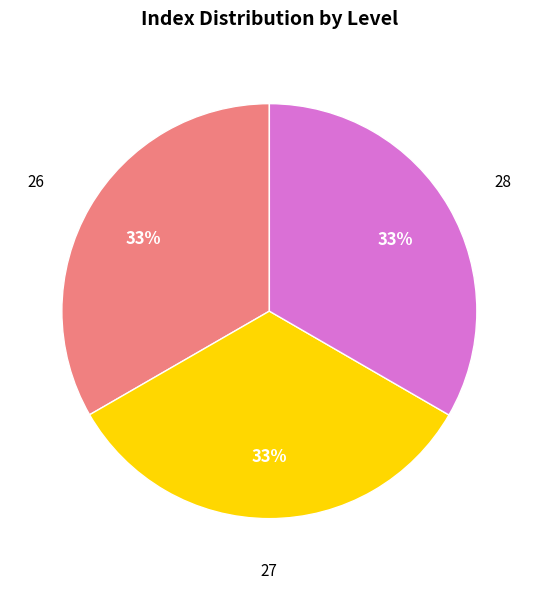

Does any single category account for the majority?

No